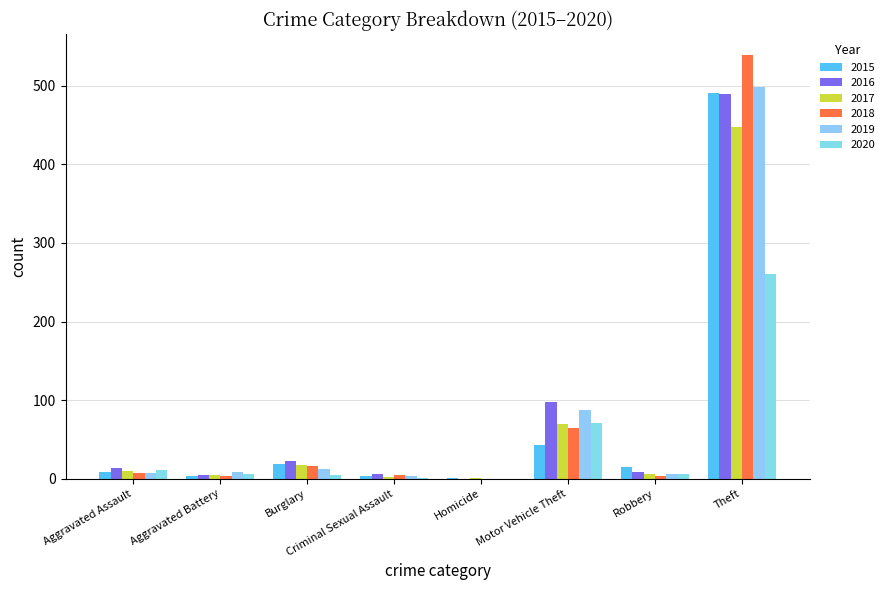

What position from the left is Homicide?

5